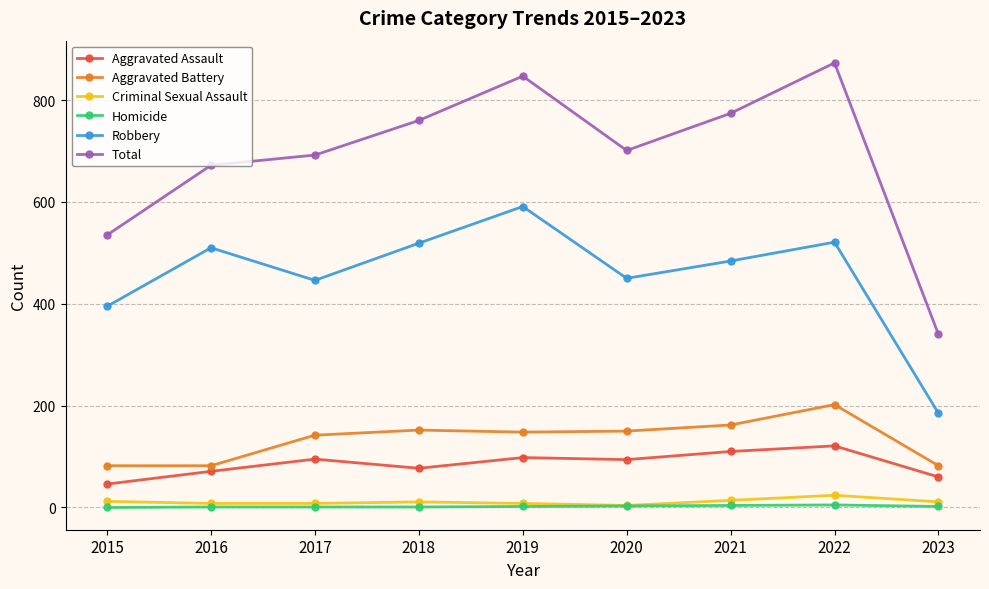

At which category is the sum across all series the highest?

2022